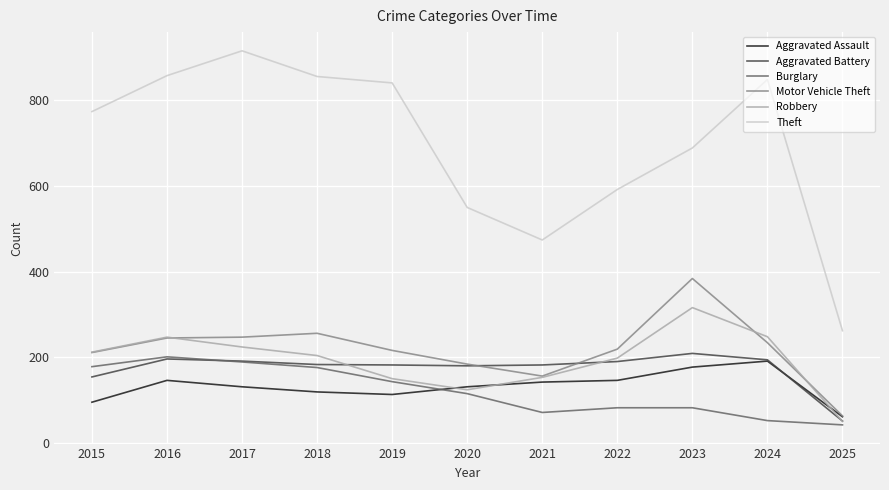

True or false: Burglary and Theft intersect in this chart.

False